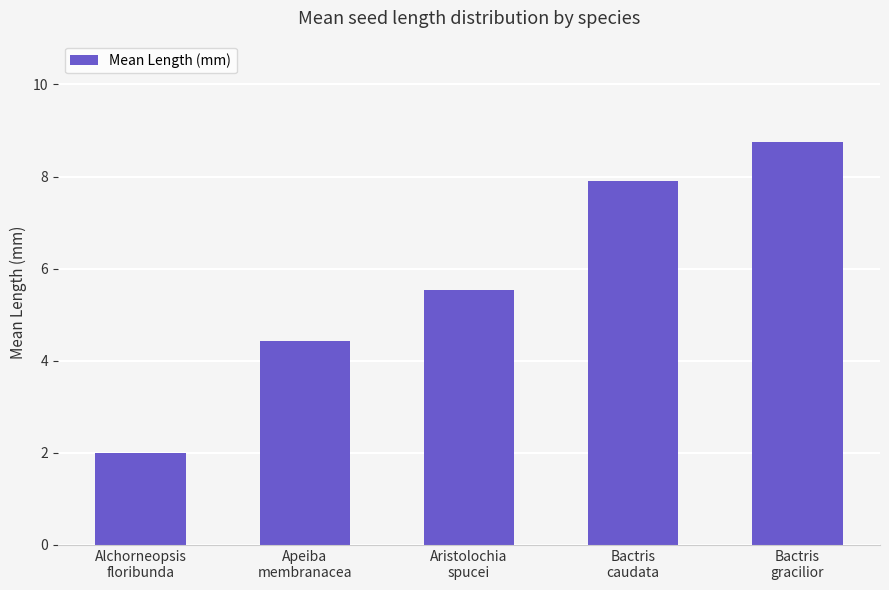

List the labels in order of value, smallest first.

Alchorneopsis
floribunda, Apeiba
membranacea, Aristolochia
spucei, Bactris
caudata, Bactris
gracilior